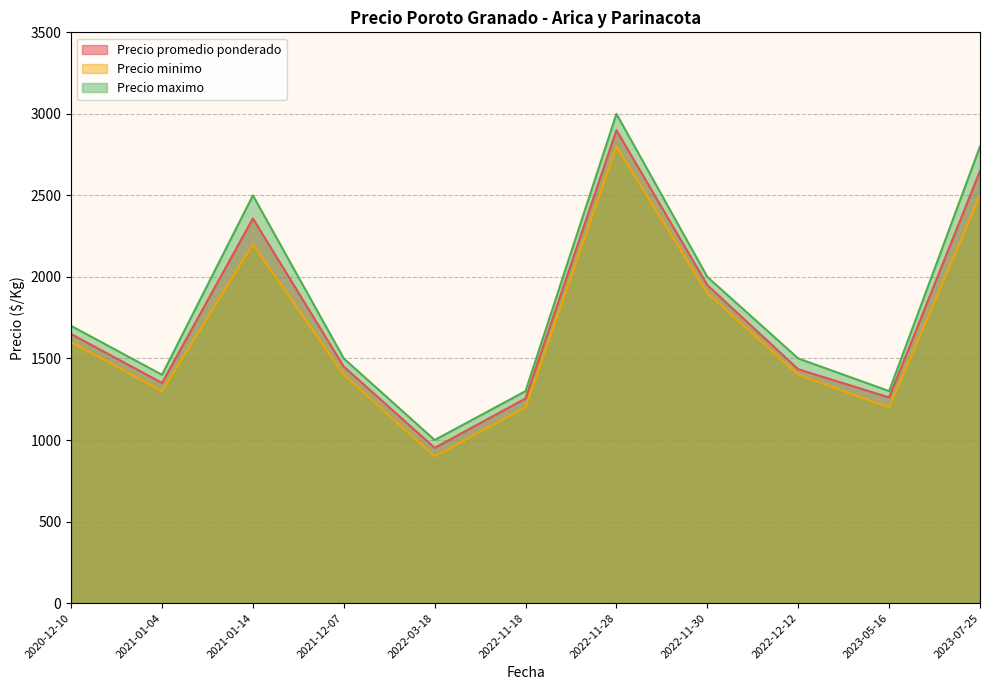

True or false: Precio promedio ponderado and Precio minimo cross at least once.

False